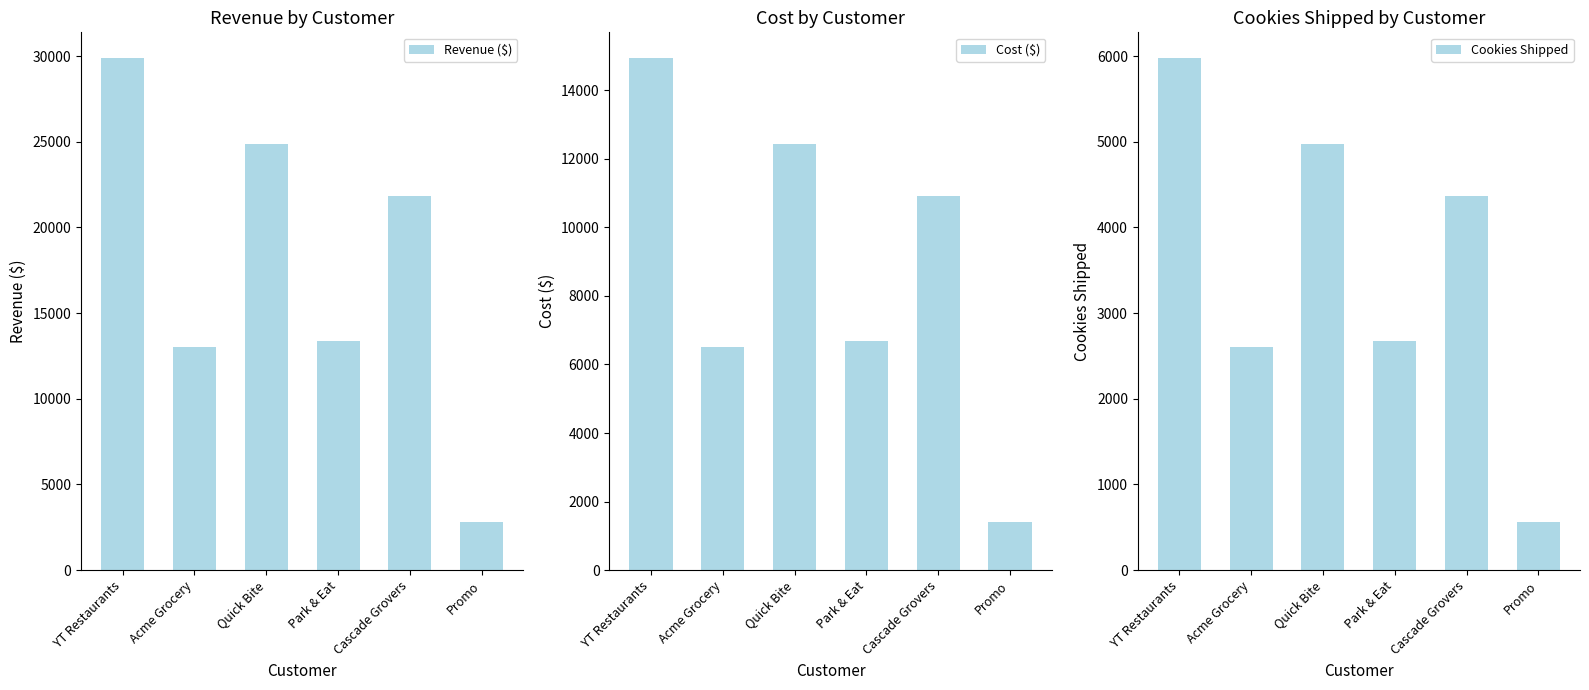

What is the difference between the maximum and minimum values in the Revenue ($) series?

27080